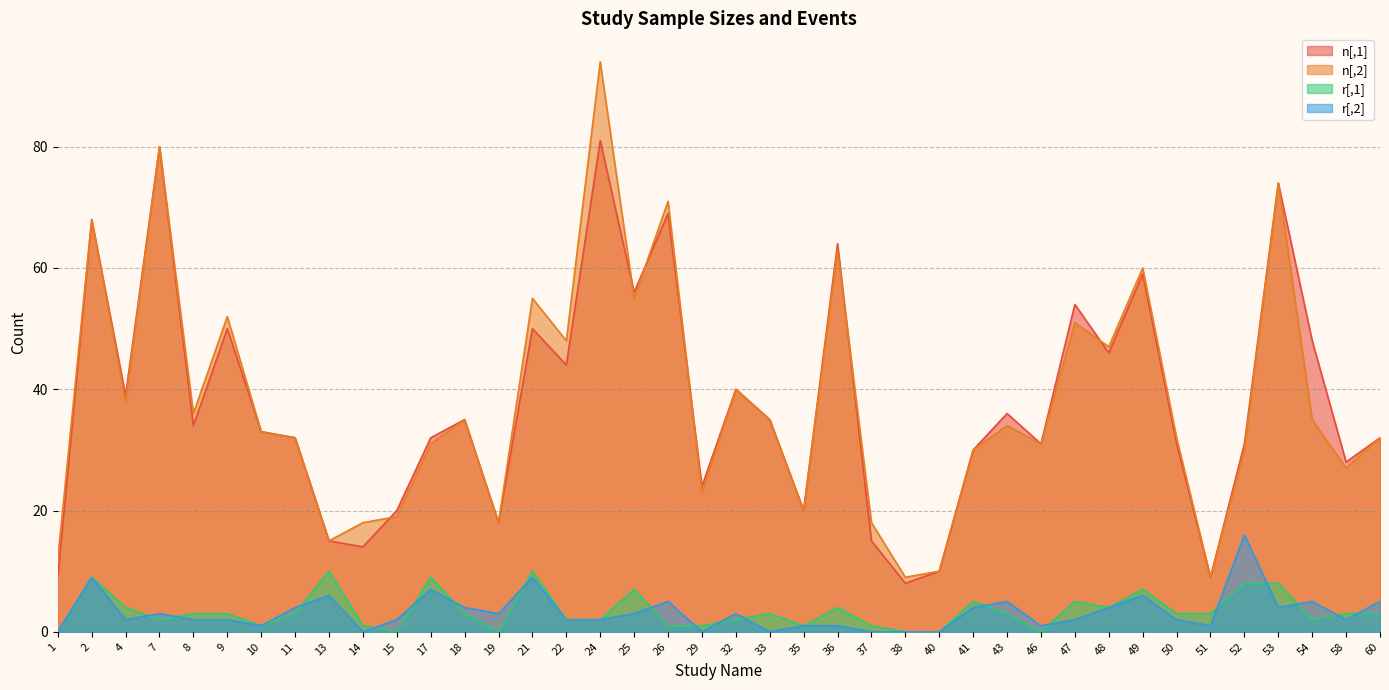

What is the sum of the n[,1] values at 10 and 54?

81